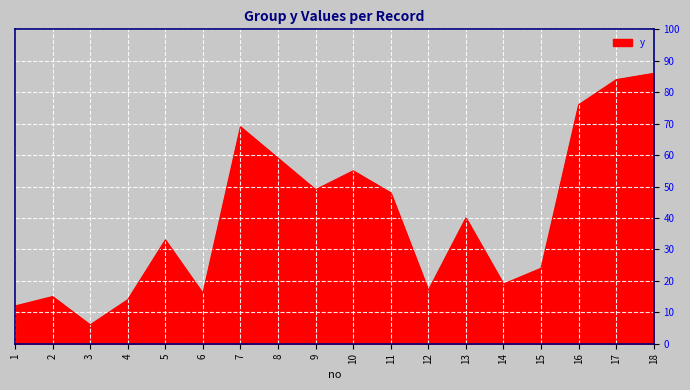

What is the greatest value displayed?

86